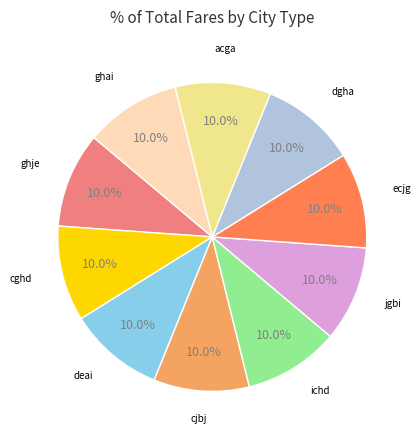

Does any single category account for the majority?

No